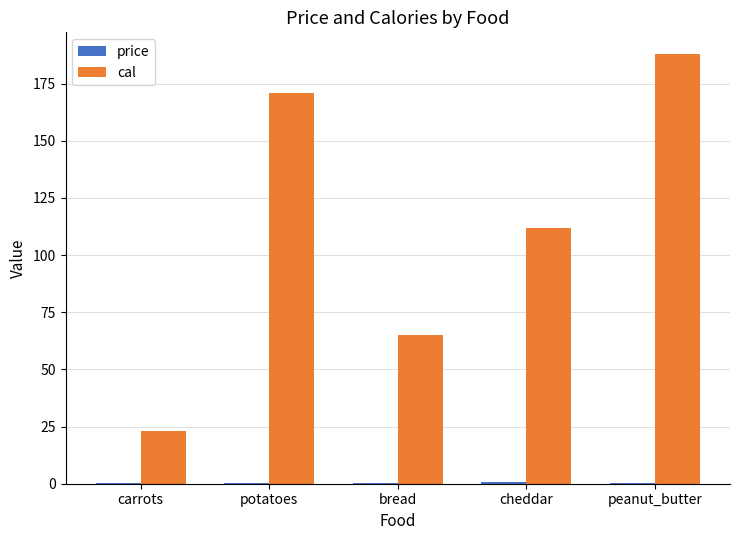

At which category does the chart reach its peak across all series?

peanut_butter